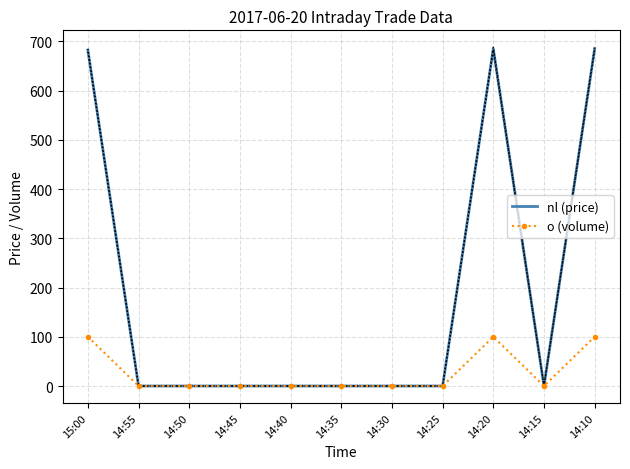

Is the value of nl (price) at 14:35 greater than the value of o (volume) at 14:50?

No